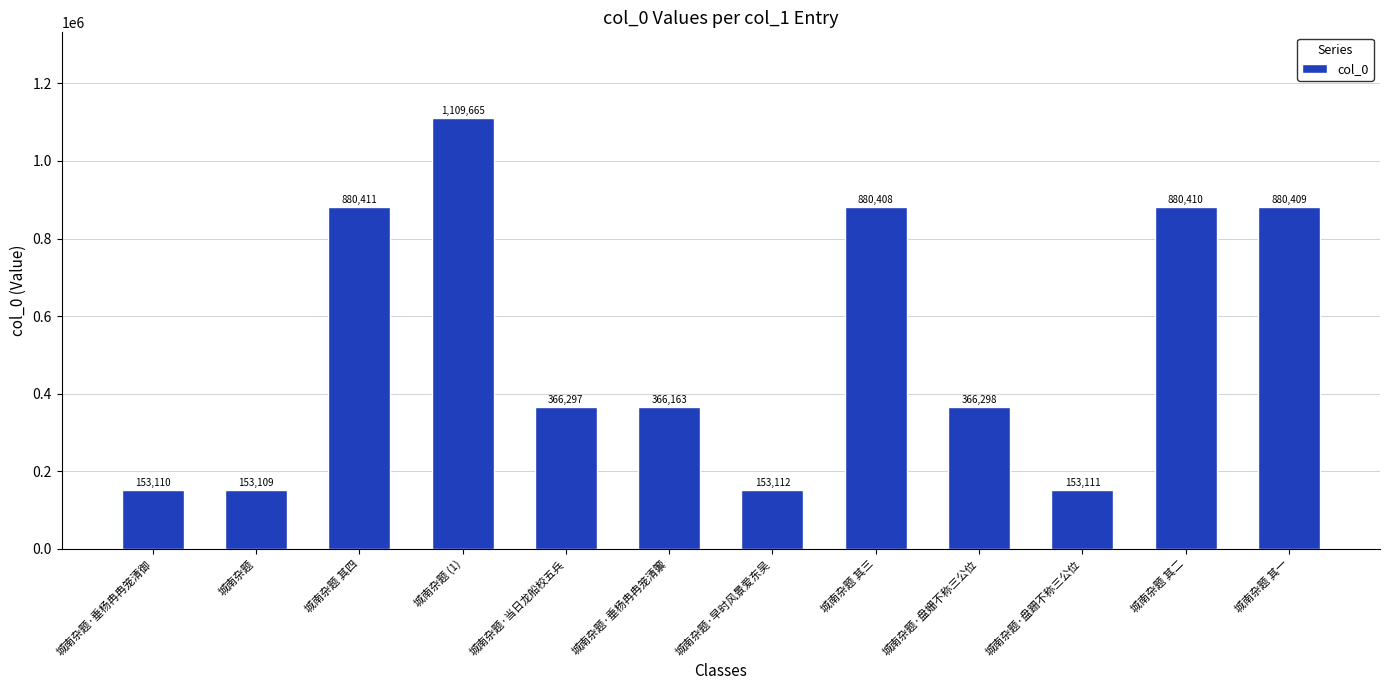

What is the difference between the maximum and minimum values?

956556